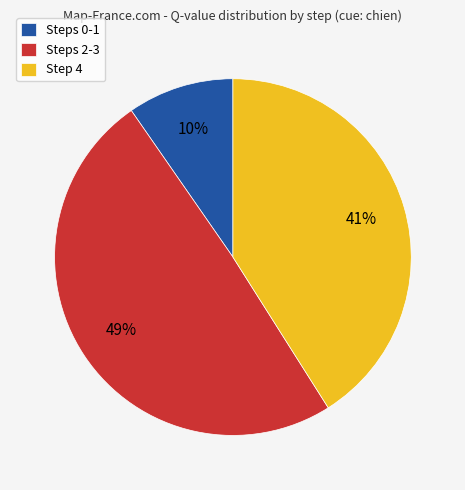

What is the smallest slice in the pie chart?

Steps 0-1